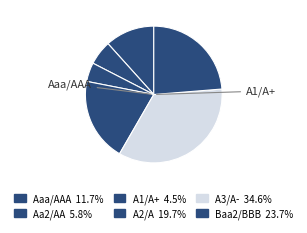

How many segments does this pie chart have?

6